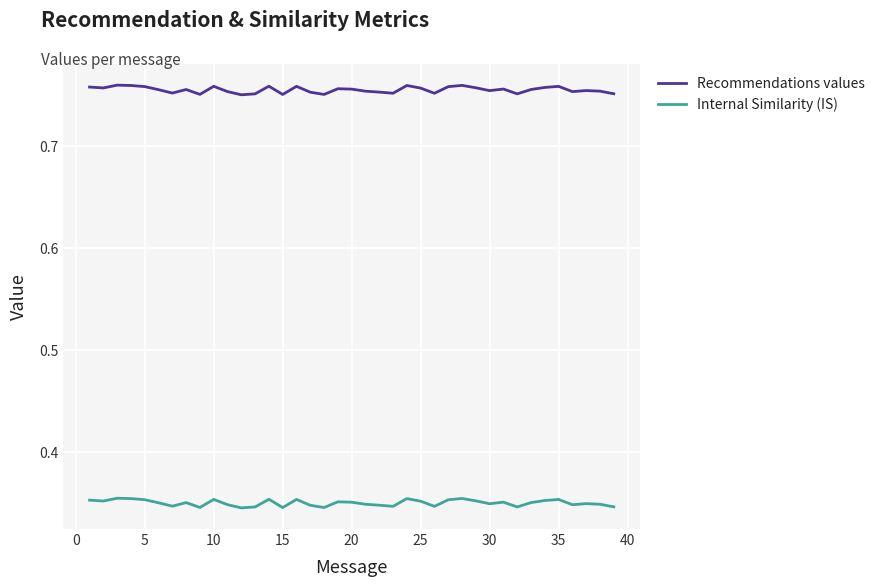

How many lines are shown in the chart?

2